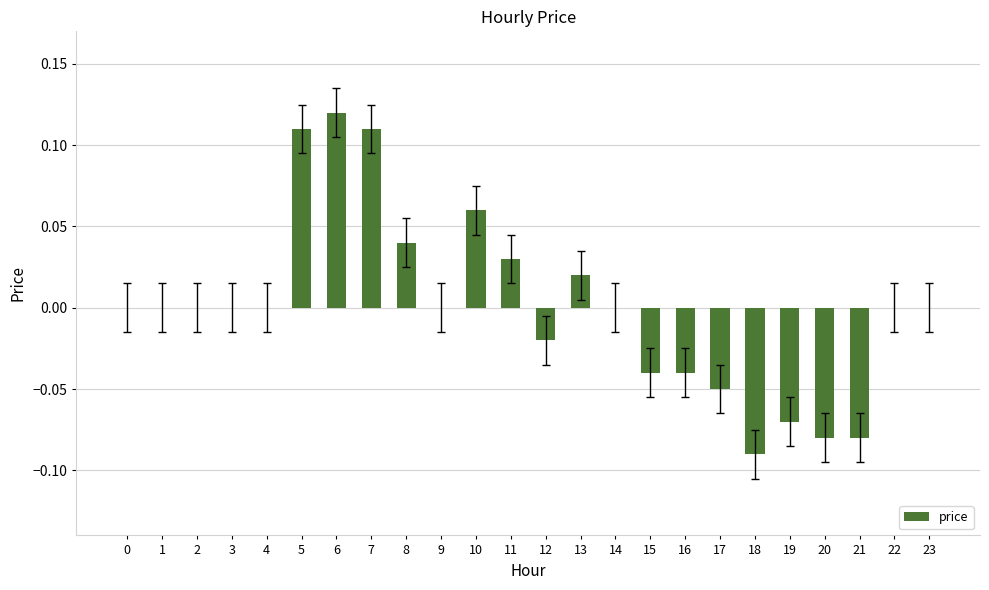

Are the bars horizontal?

No